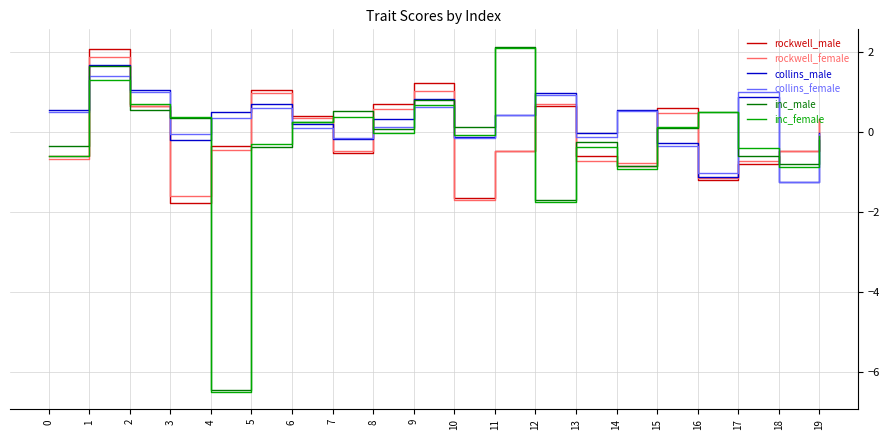

Is it true that collins_male equals 1.4 at 9?

False